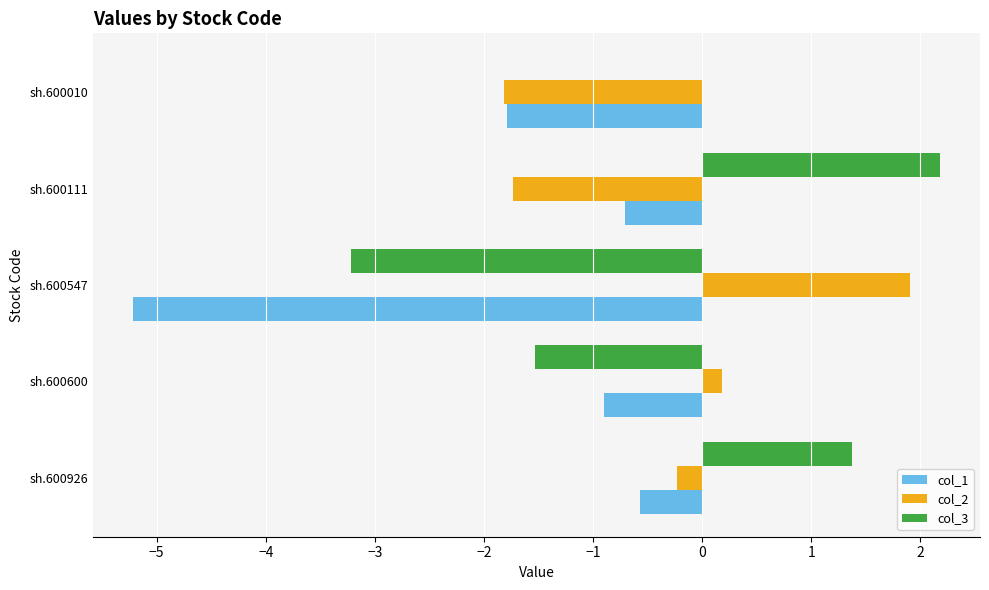

What value does the col_1 series have at sh.600111?

-0.7